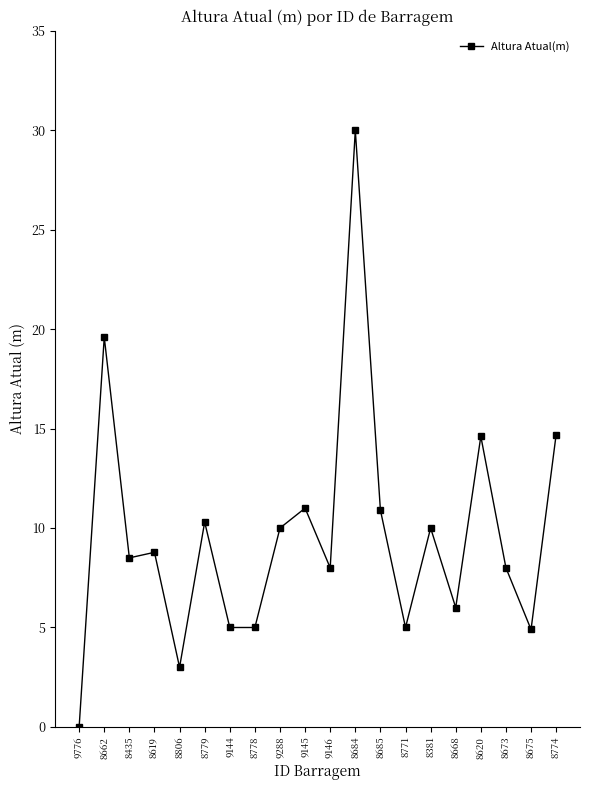

What is the average value?

9.7